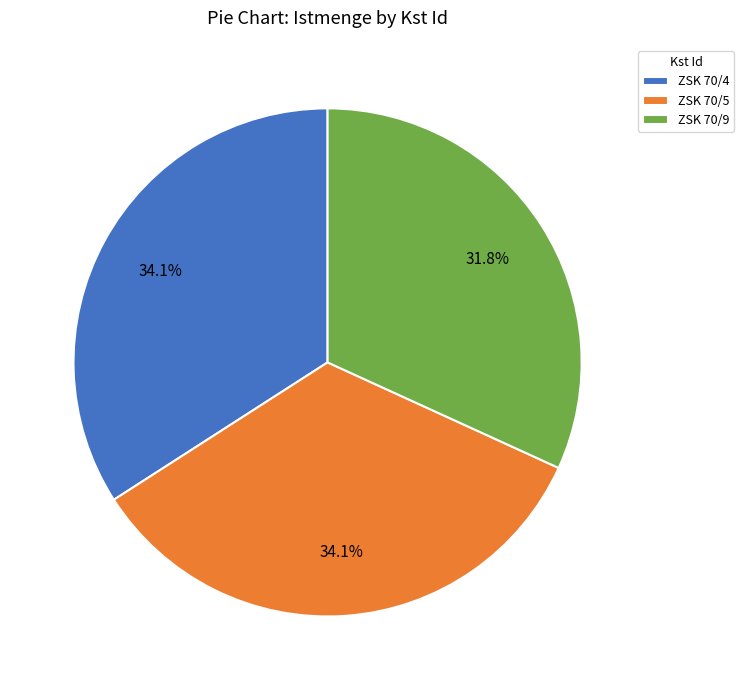

How many segments does this pie chart have?

3